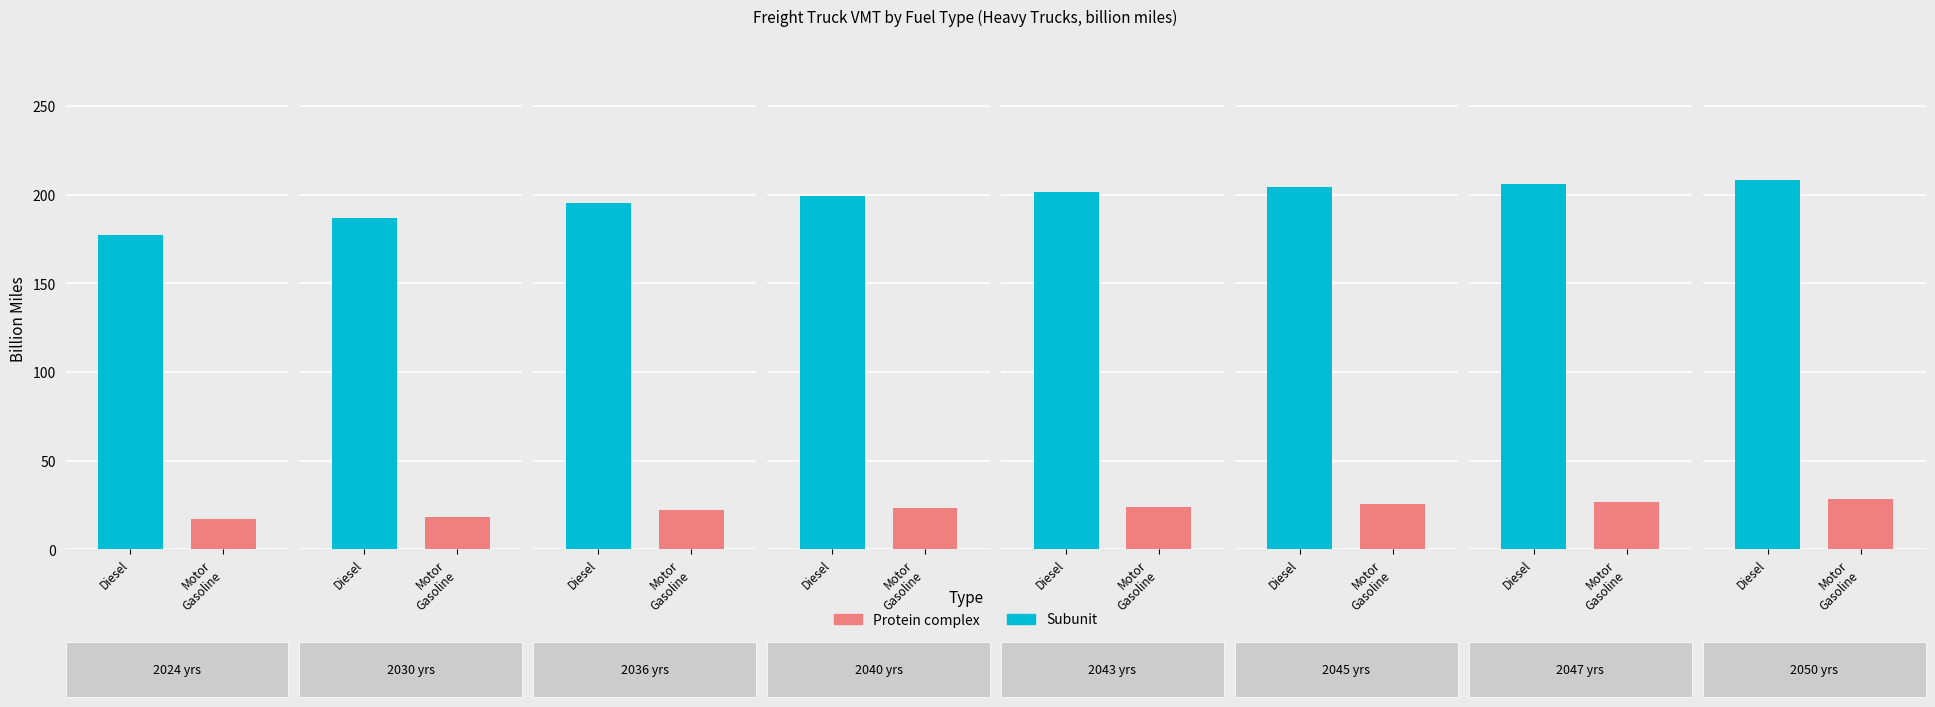

The Motor Gasoline series shows 39.5 at 2047. True or false?

False